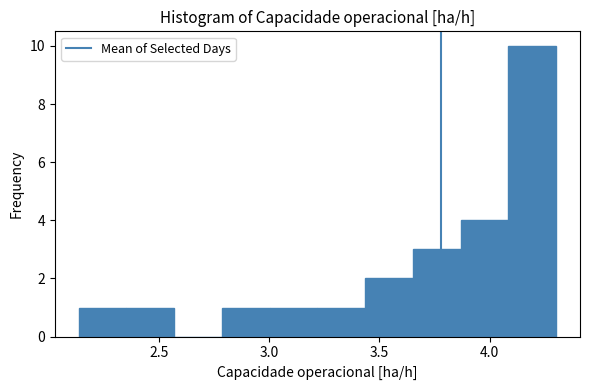

Reading left to right, list every bar in this chart as the range it spans on the x-axis followed by its height. Neither the bar edges nor the heights are printed on the chart, so give them approximately, as read against the axes.

2.15 to 2.35: 1
2.35 to 2.55: 1
2.55 to 2.80: 0
2.80 to 3.00: 1
3.00 to 3.20: 1
3.20 to 3.45: 1
3.45 to 3.65: 2
3.65 to 3.85: 3
3.85 to 4.10: 4
4.10 to 4.30: 10